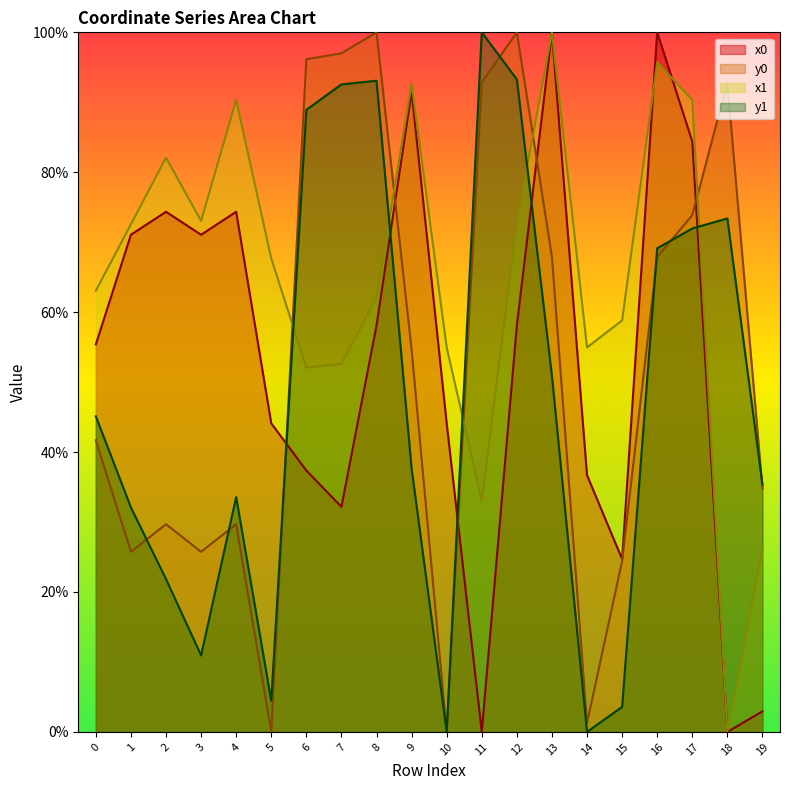

List the series in order of their peak value, highest first.

x0, y0, x1, y1